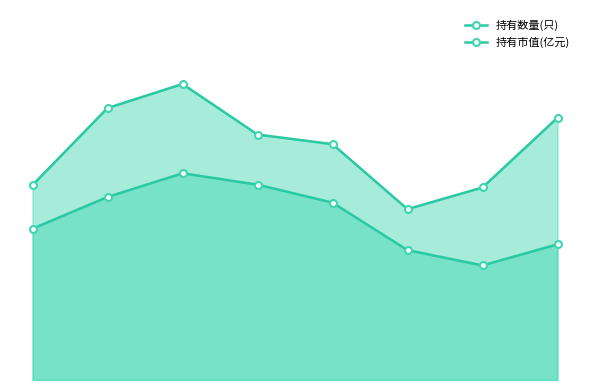

Which series has the largest total across all categories?

持有数量(只)